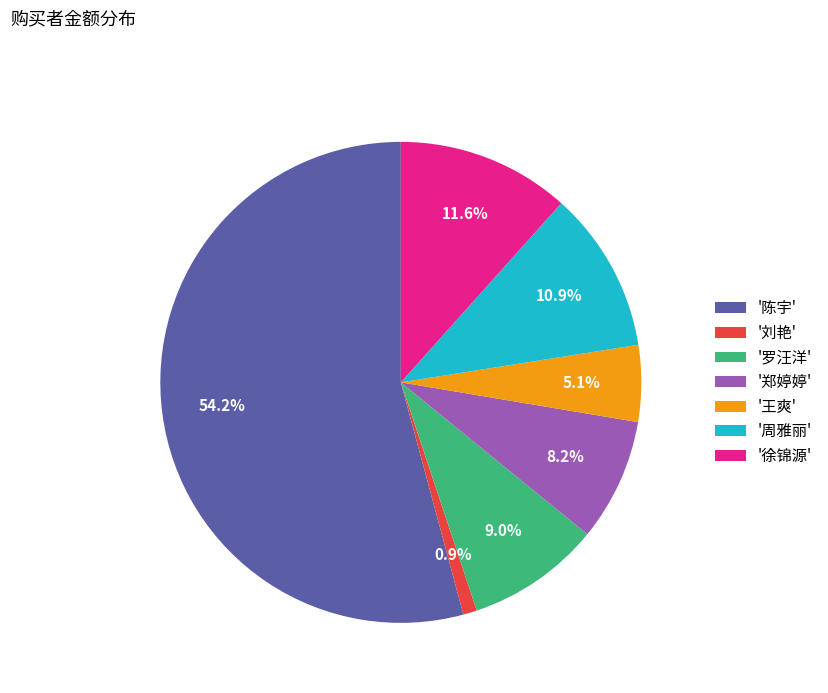

Between '周雅丽' and '徐锦源', which is larger?

'徐锦源'